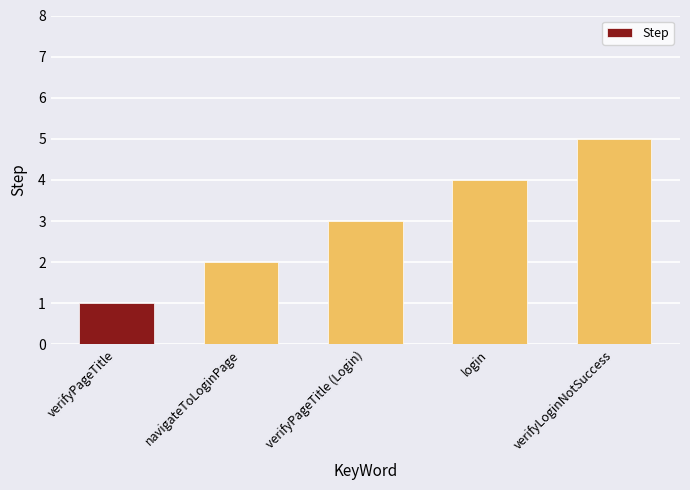

Between verifyLoginNotSuccess and verifyPageTitle, which is larger?

verifyLoginNotSuccess